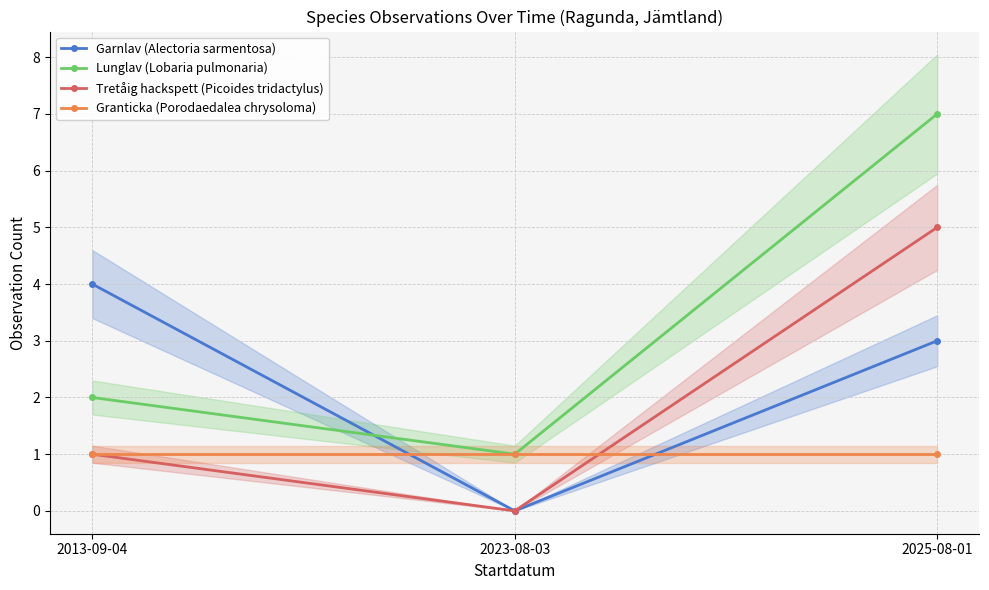

Read the Tretåig hackspett (Picoides tridactylus) value at 2025-08-01.

5